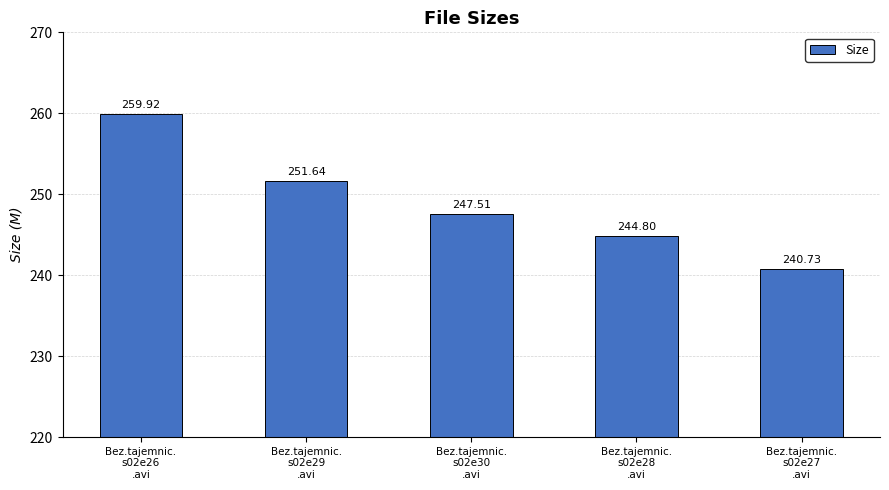

Reading right to left, list all the values displayed in this chart.

Bez.tajemnic.
s02e27
.avi=240.7	Bez.tajemnic.
s02e28
.avi=244.8	Bez.tajemnic.
s02e30
.avi=247.5	Bez.tajemnic.
s02e29
.avi=251.6	Bez.tajemnic.
s02e26
.avi=259.9